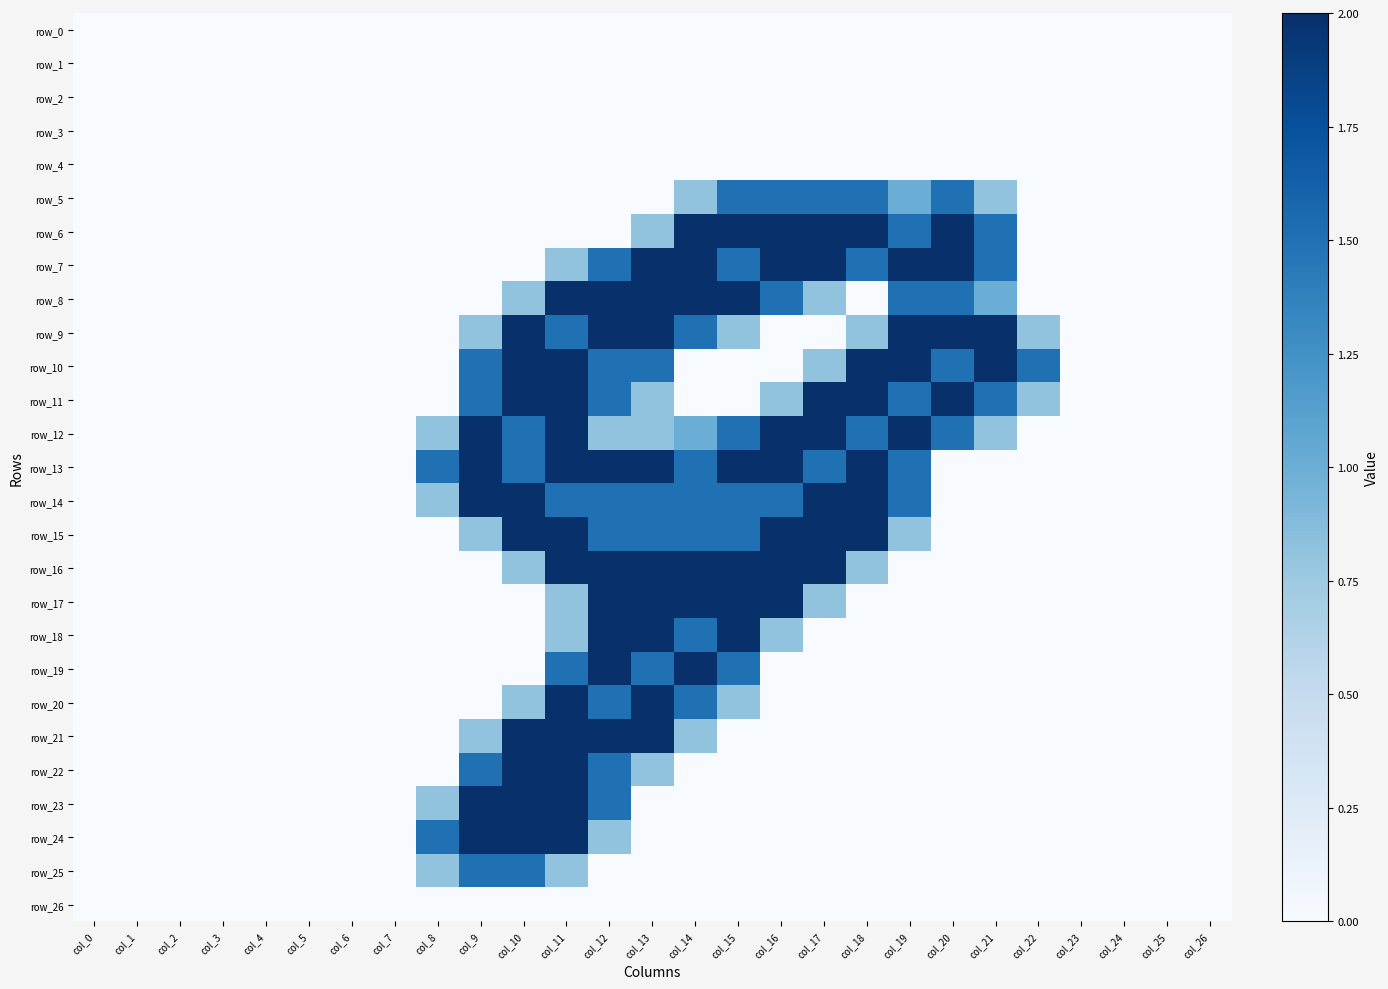

Is it true that row_24 equals 0.0 at col_24?

True